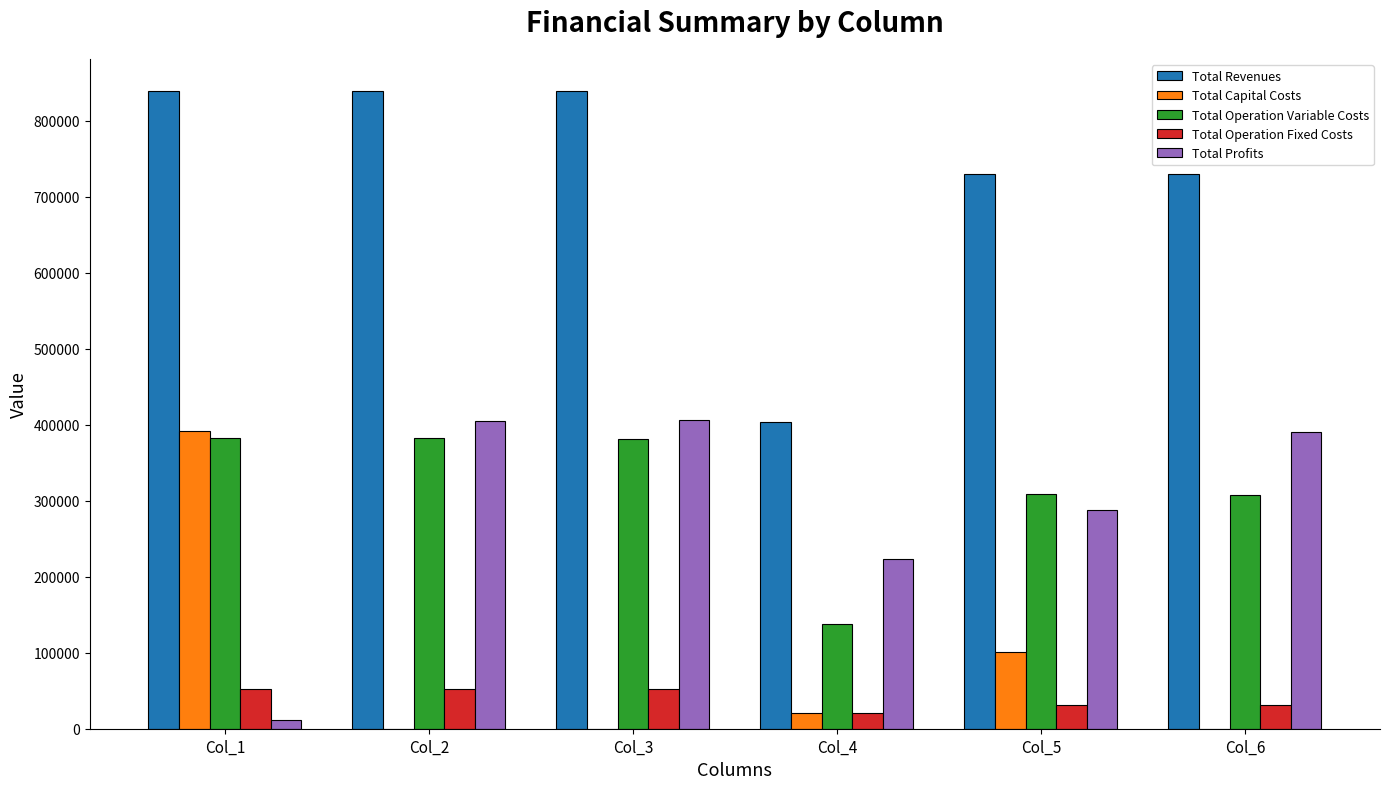

Which series has the largest range (max minus min)?

Total Revenues